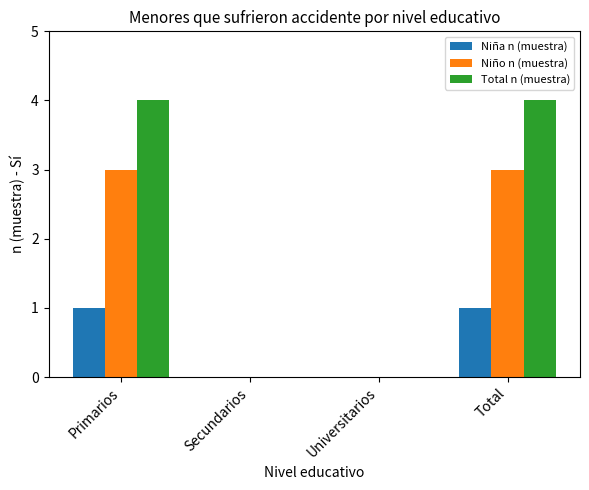

The value of Total n (muestra) at Primarios is 5. True or false?

False